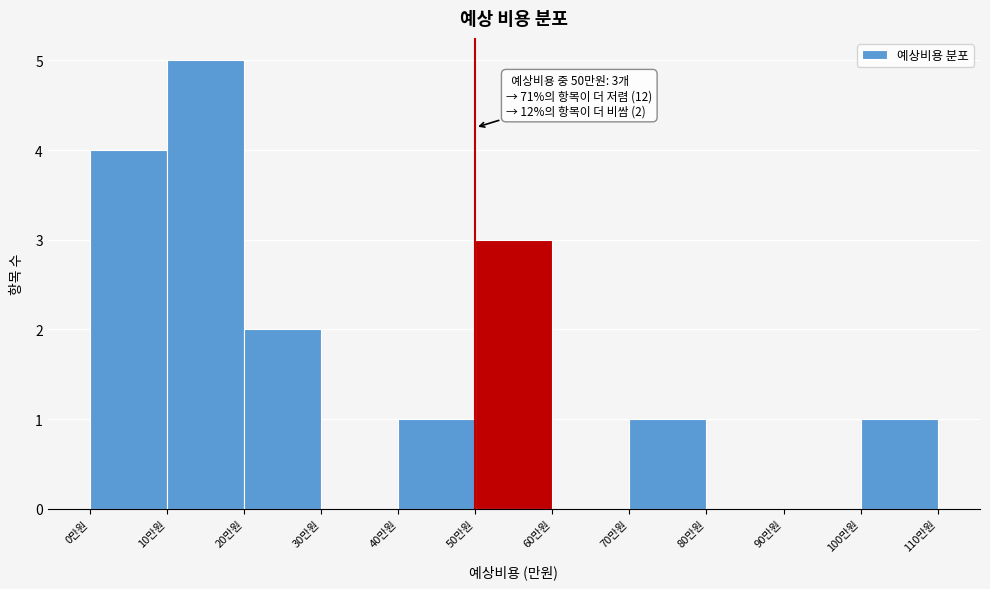

Over which range of the x-axis is the bar tallest?

10 to 20